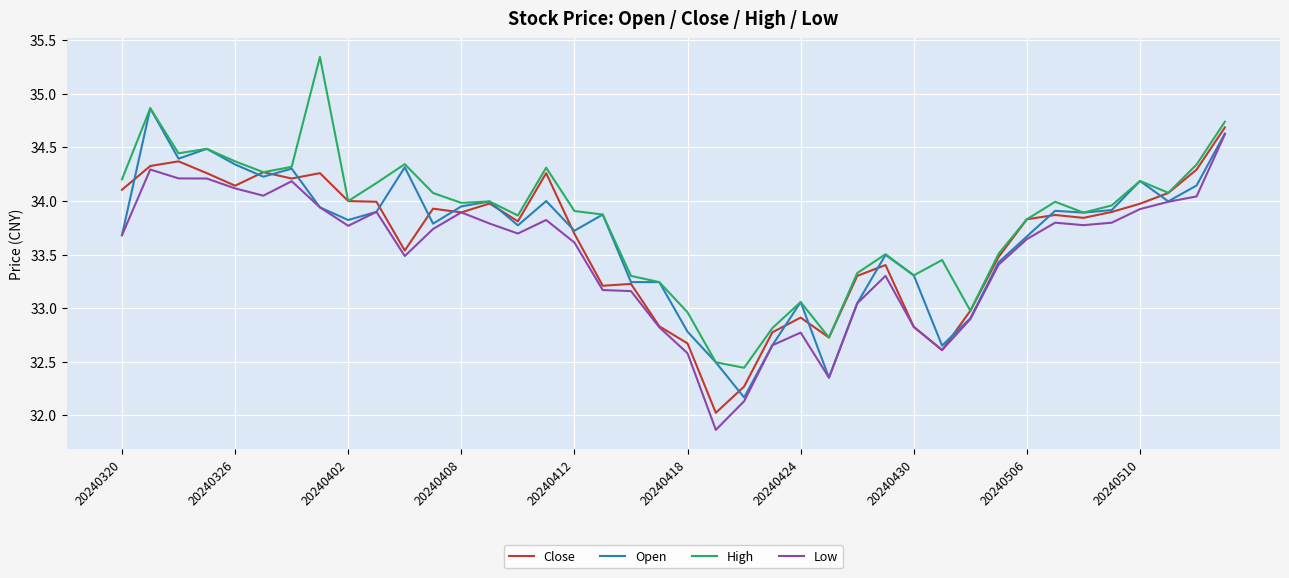

Which series has the largest total across all categories?

High